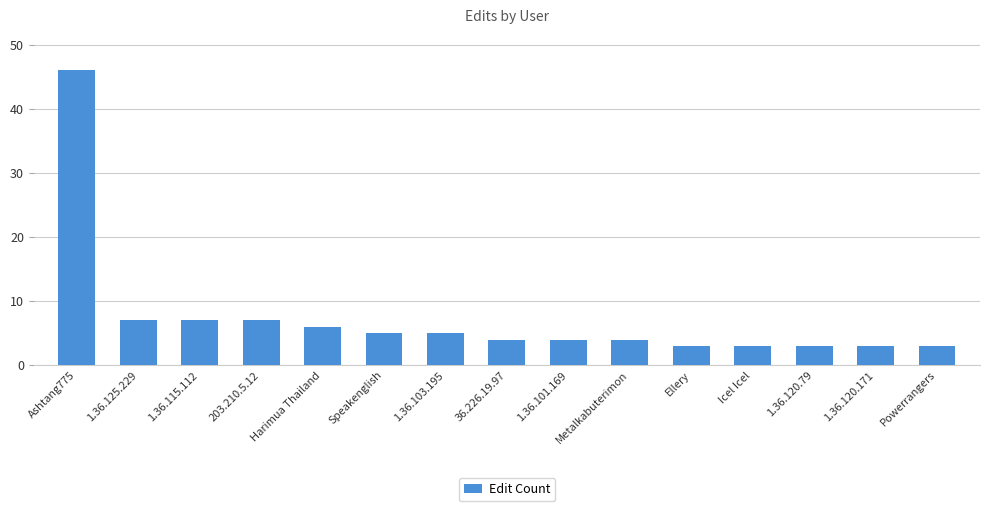

What is the value of the 14th bar from the left?

3